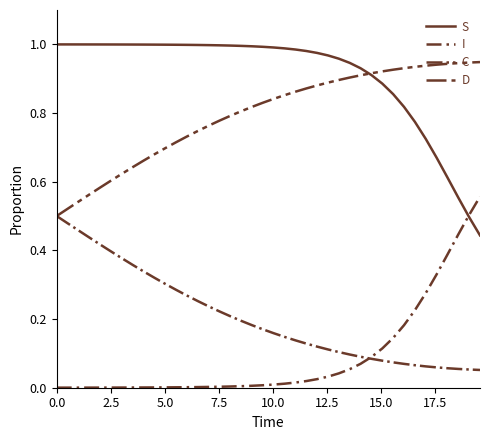

Count the number of data series in this chart.

4